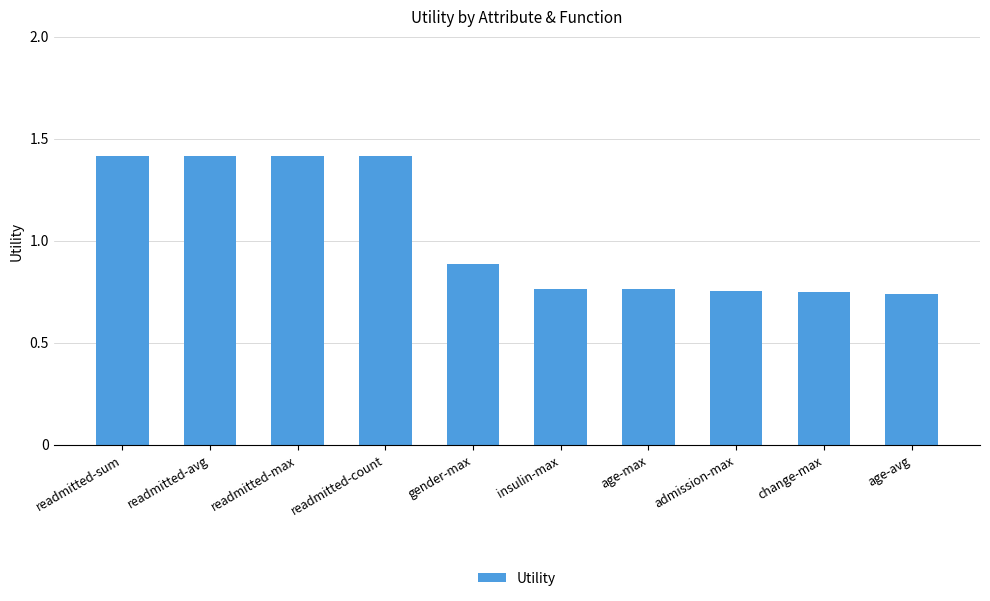

What is the sum of all values?

10.3